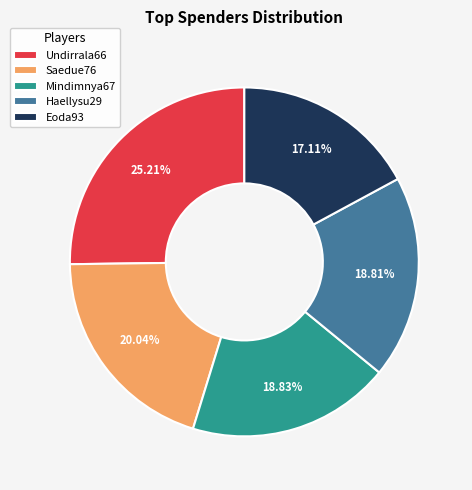

The Eoda93 slice represents 17% of the pie. True or false?

True